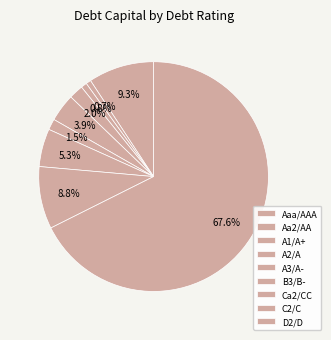

How many slices are in this pie chart?

9